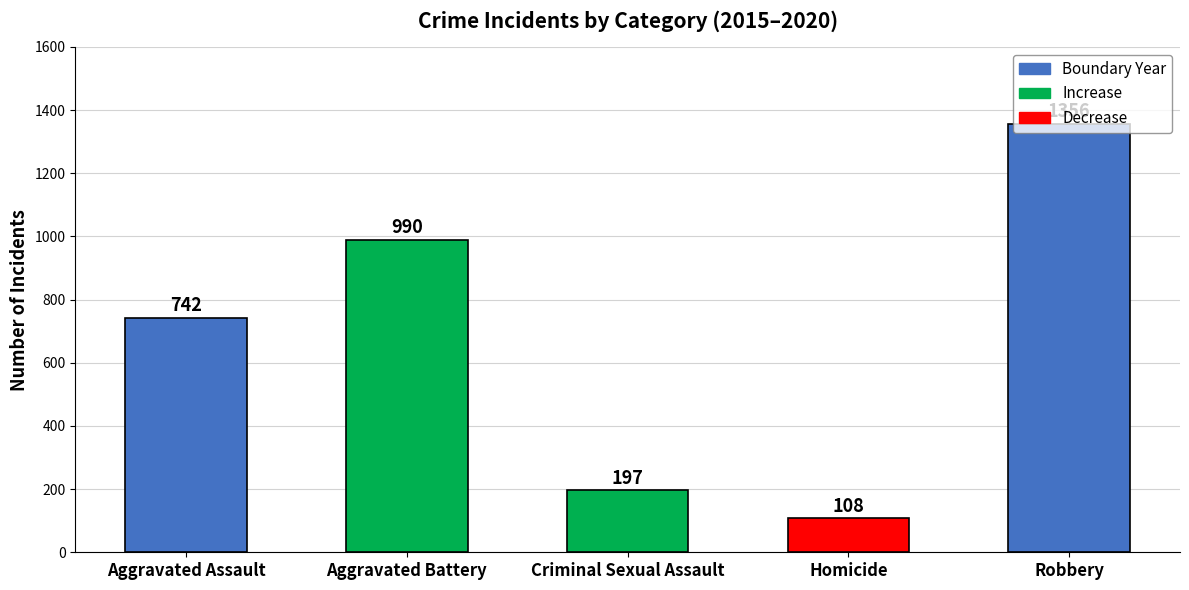

What is the difference between the maximum and minimum values?

1248